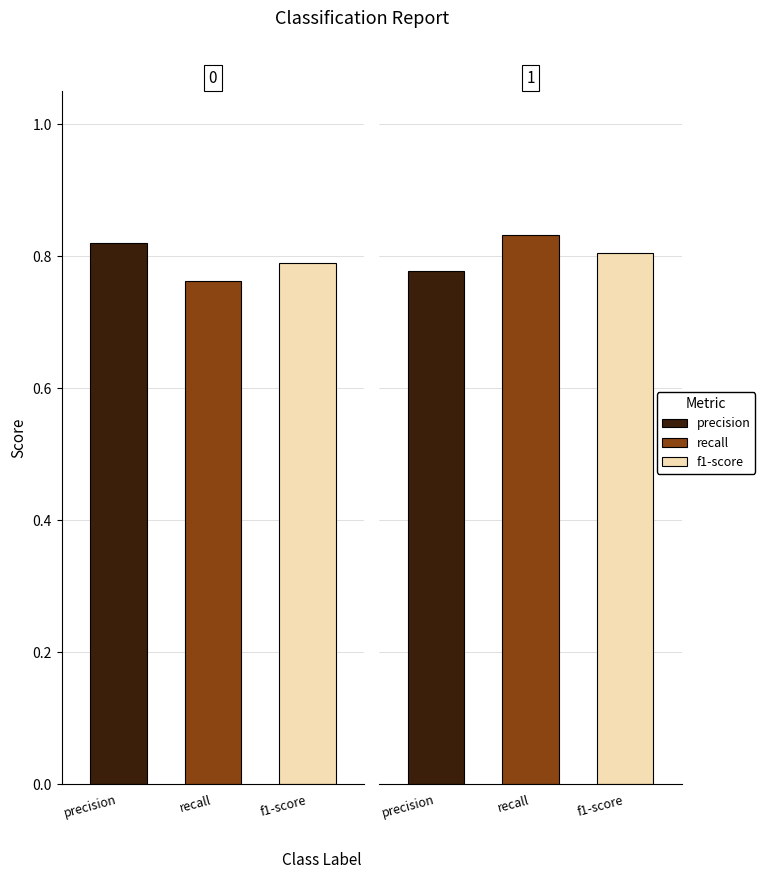

At which label does f1-score reach its peak?

1